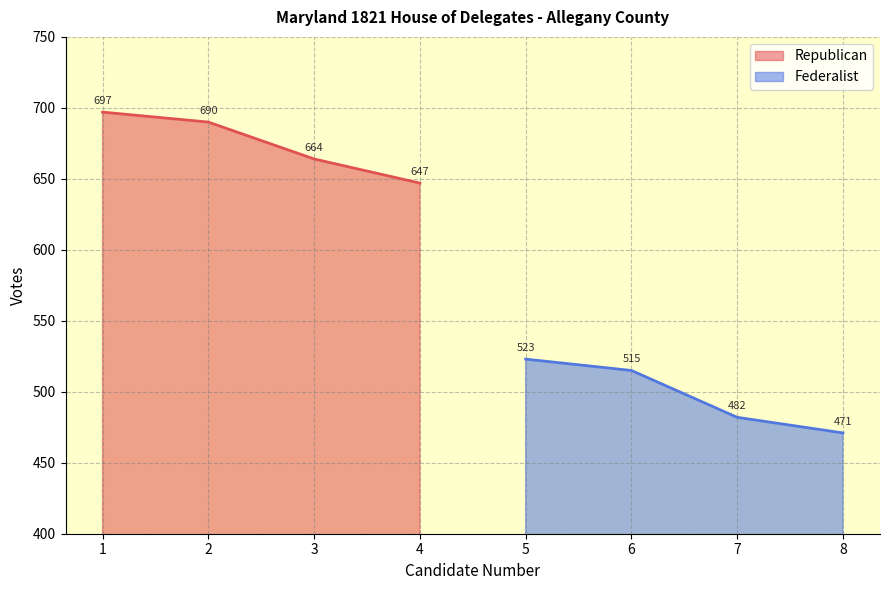

What is the value of the Republican point at the 1st from the left?

697